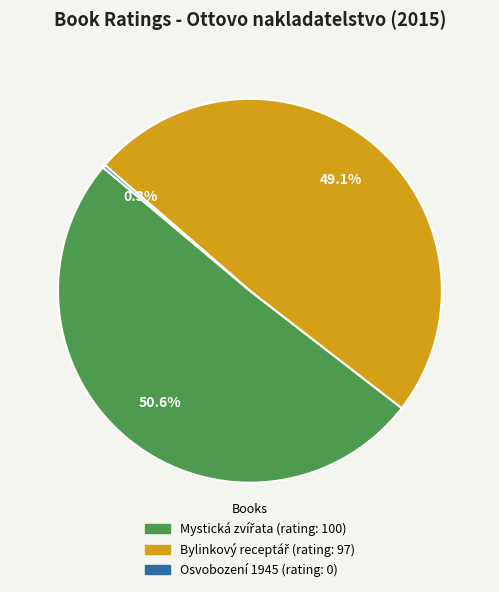

Does any single category account for the majority?

Yes